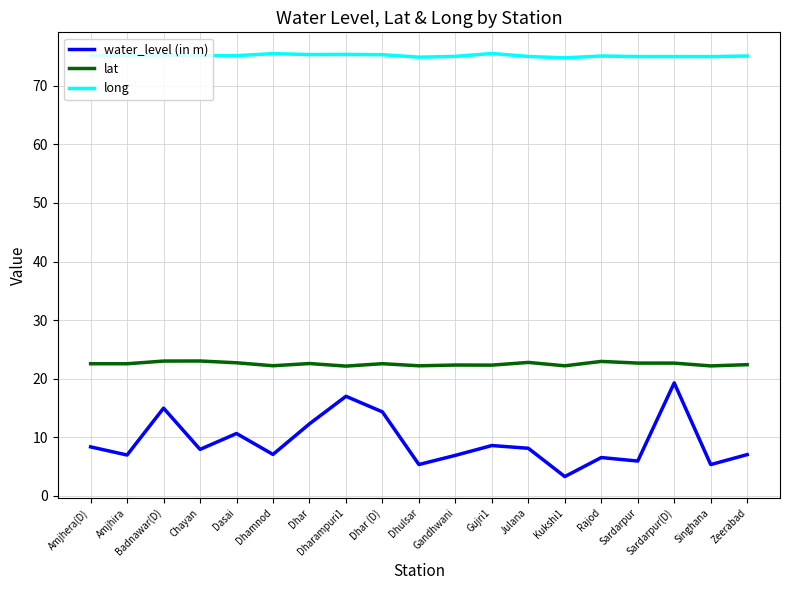

At which category does water_level (in m) reach its first local peak?

Badnawar(D)